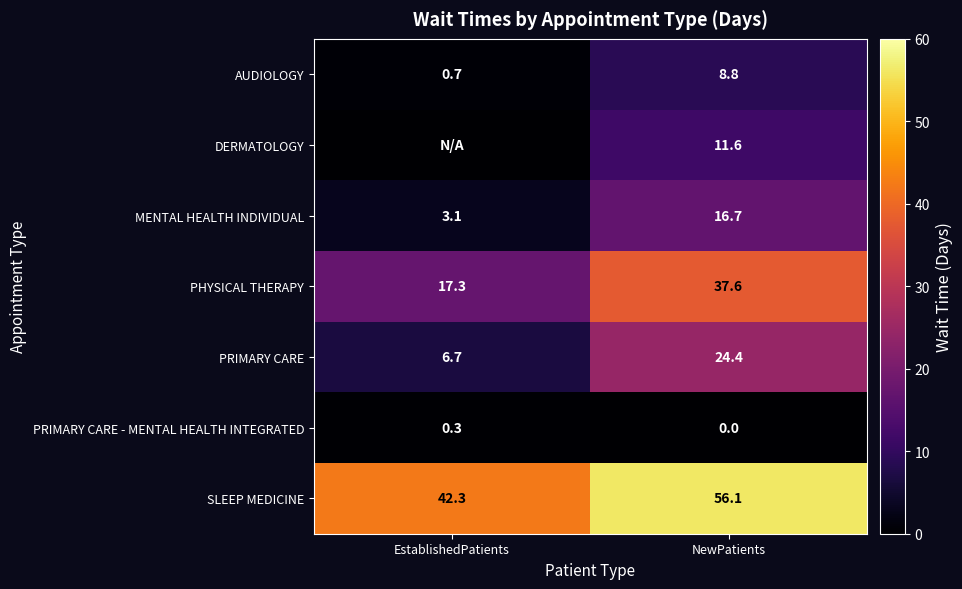

List the labels in order of PRIMARY CARE value, largest first.

NewPatients, EstablishedPatients